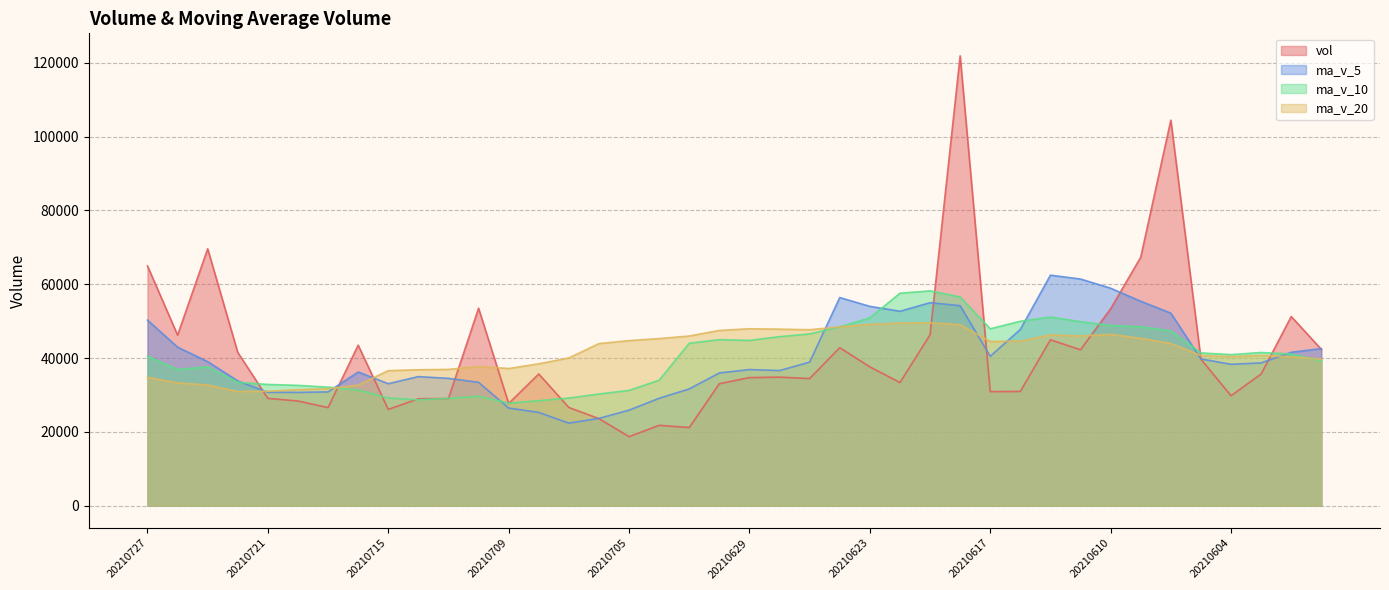

Is it true that ma_v_20 equals 38433.5 at 20210708?

True